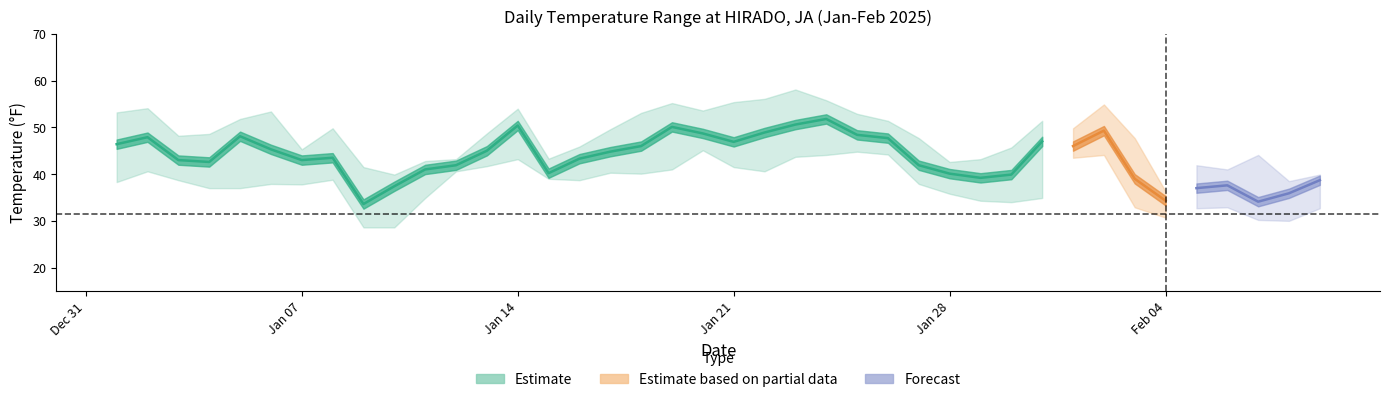

What value does the MIN series have at 2025-01-04?

37.0